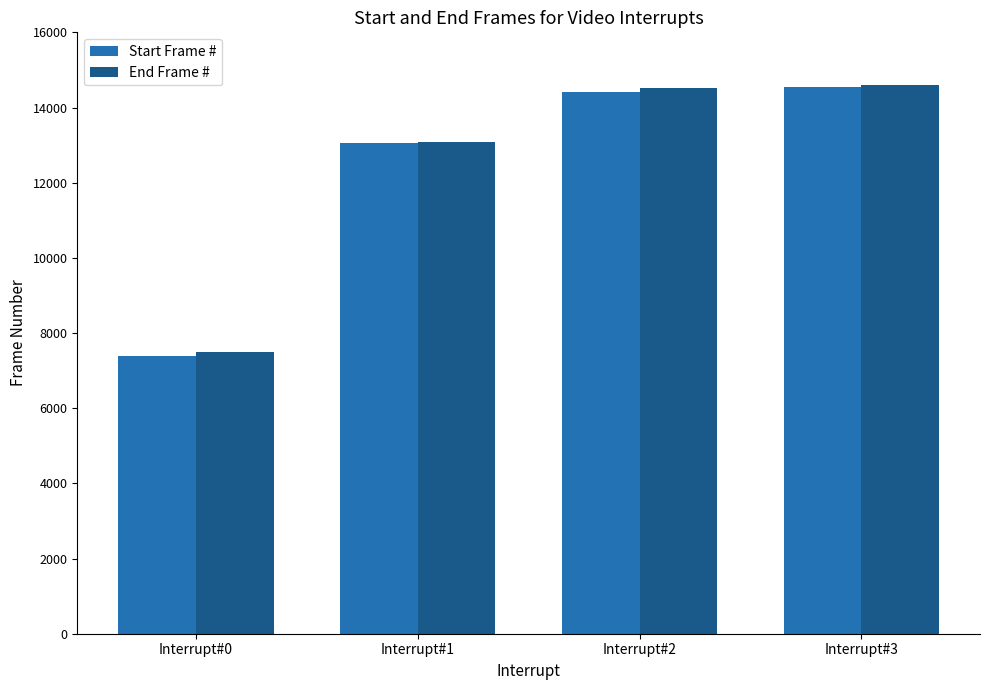

The End Frame # series shows 13085 at Interrupt#1. True or false?

True